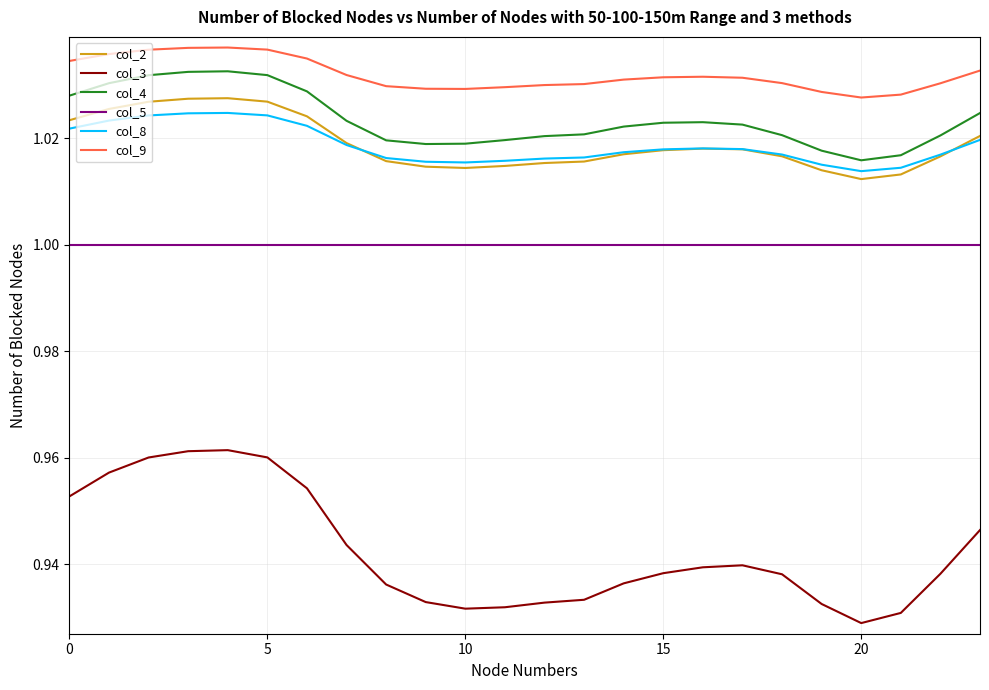

What is the sum of all col_4 values?

24.6